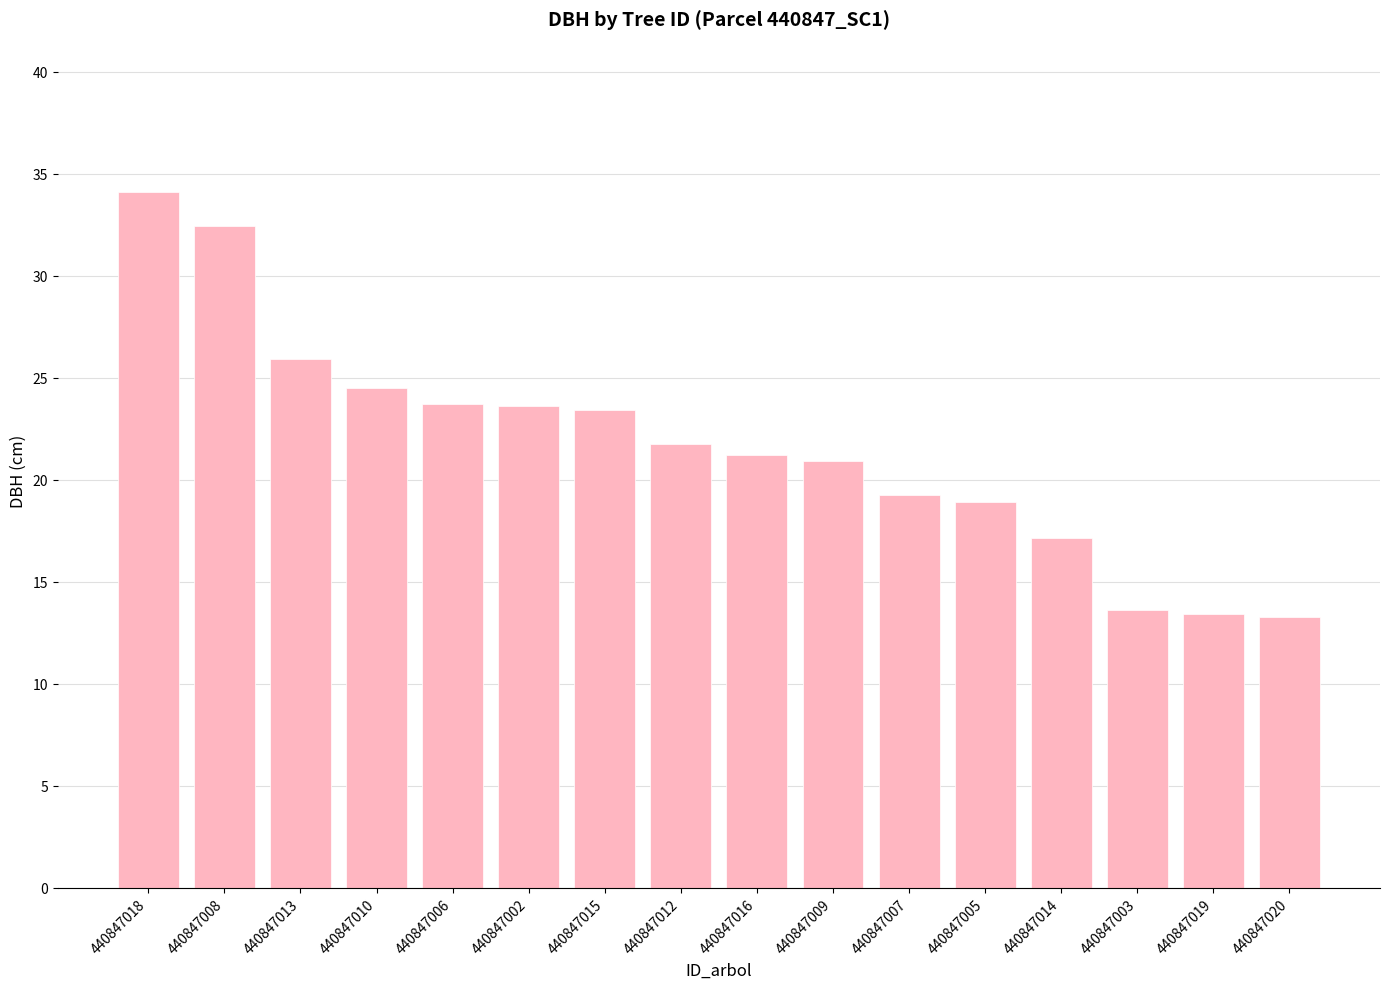

Where does the data first go above 21?

440847018